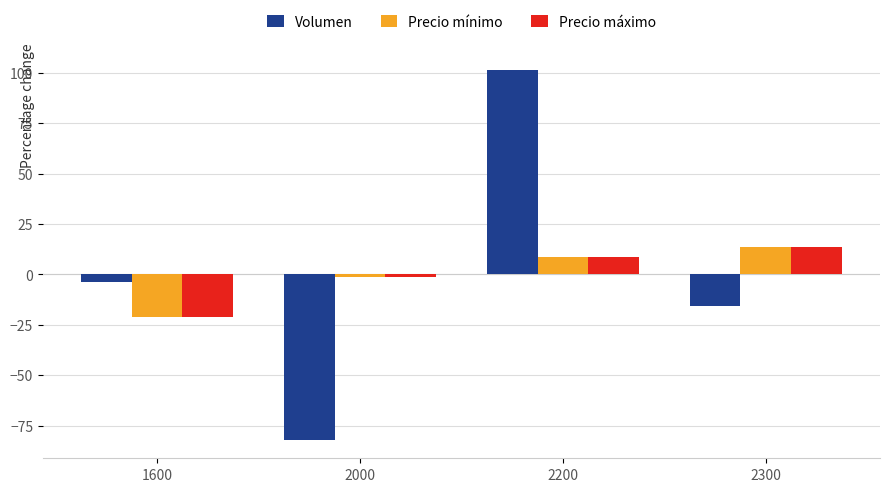

What is the minimum value for Precio máximo?

-21.0